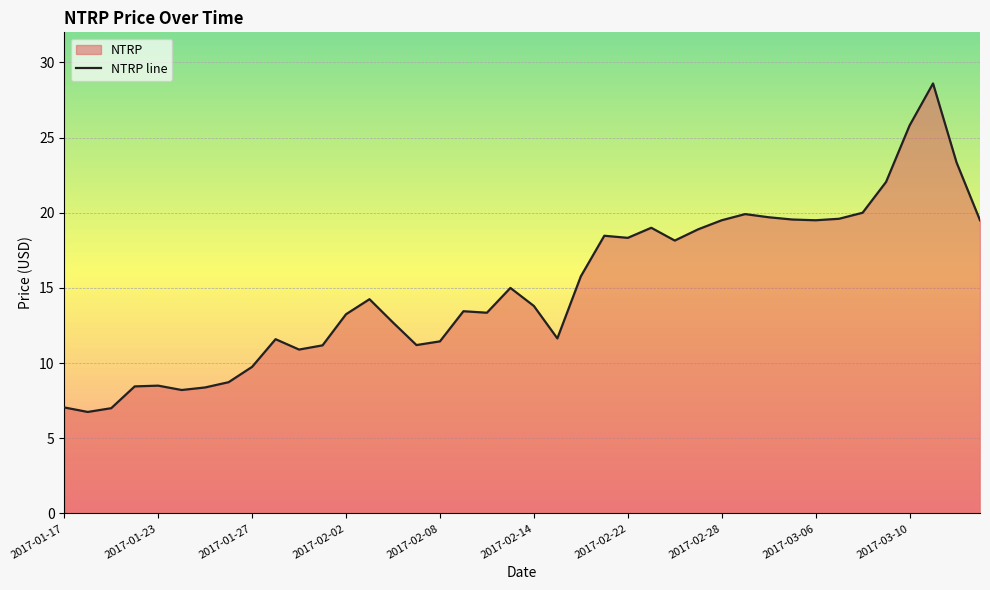

What is the minimum value shown in the chart?

6.8